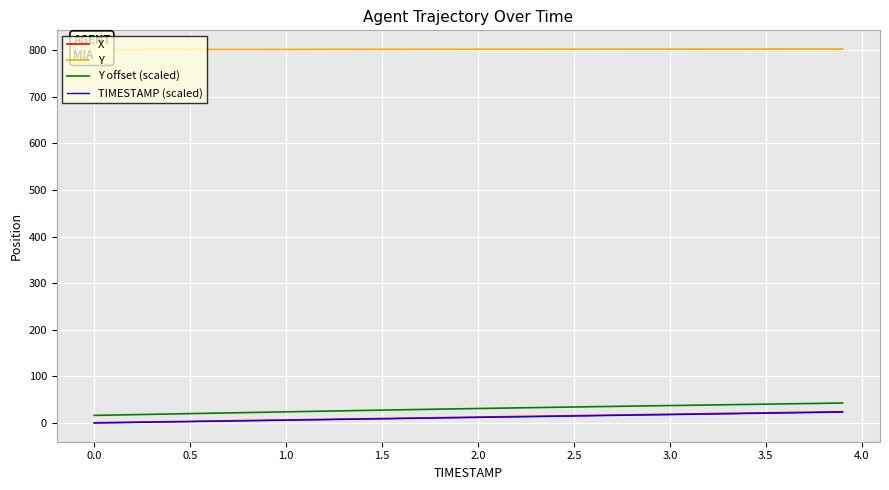

True or false: Y and X intersect in this chart.

False